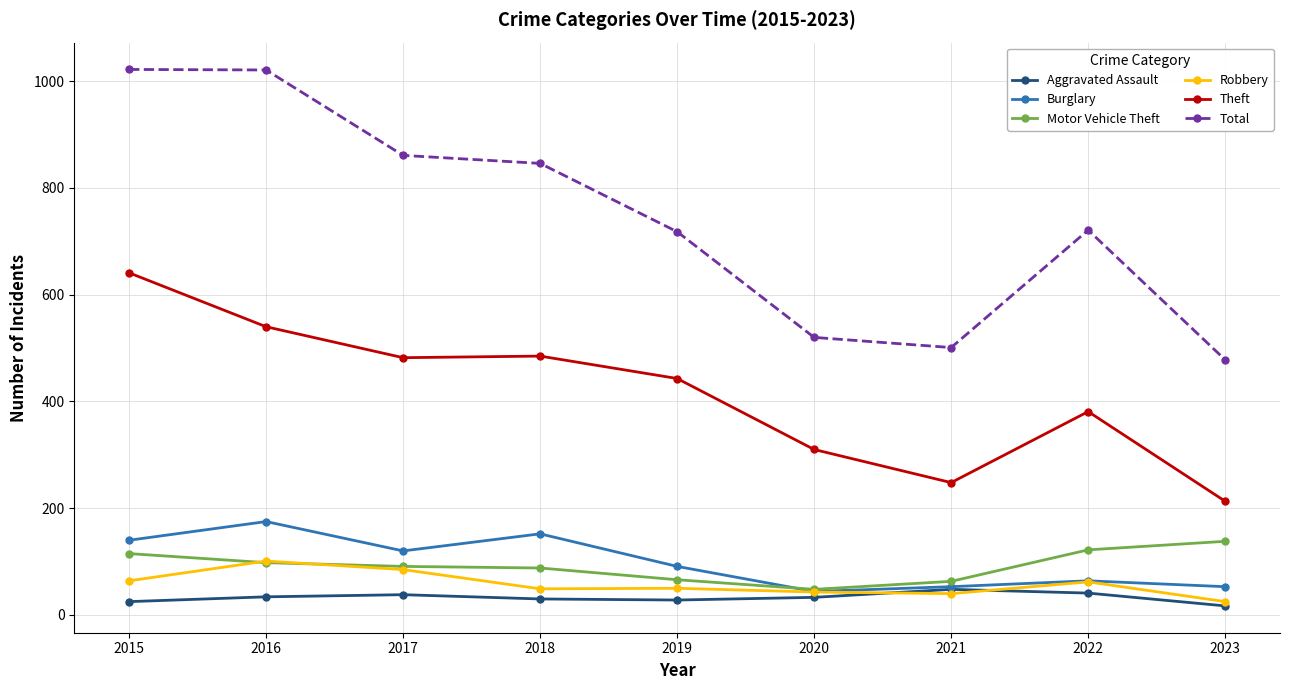

True or false: Aggravated Assault and Theft cross at least once.

False